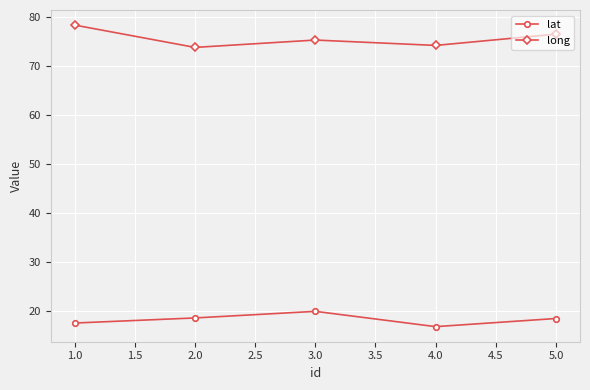

What is the highest value of the long series?

78.4